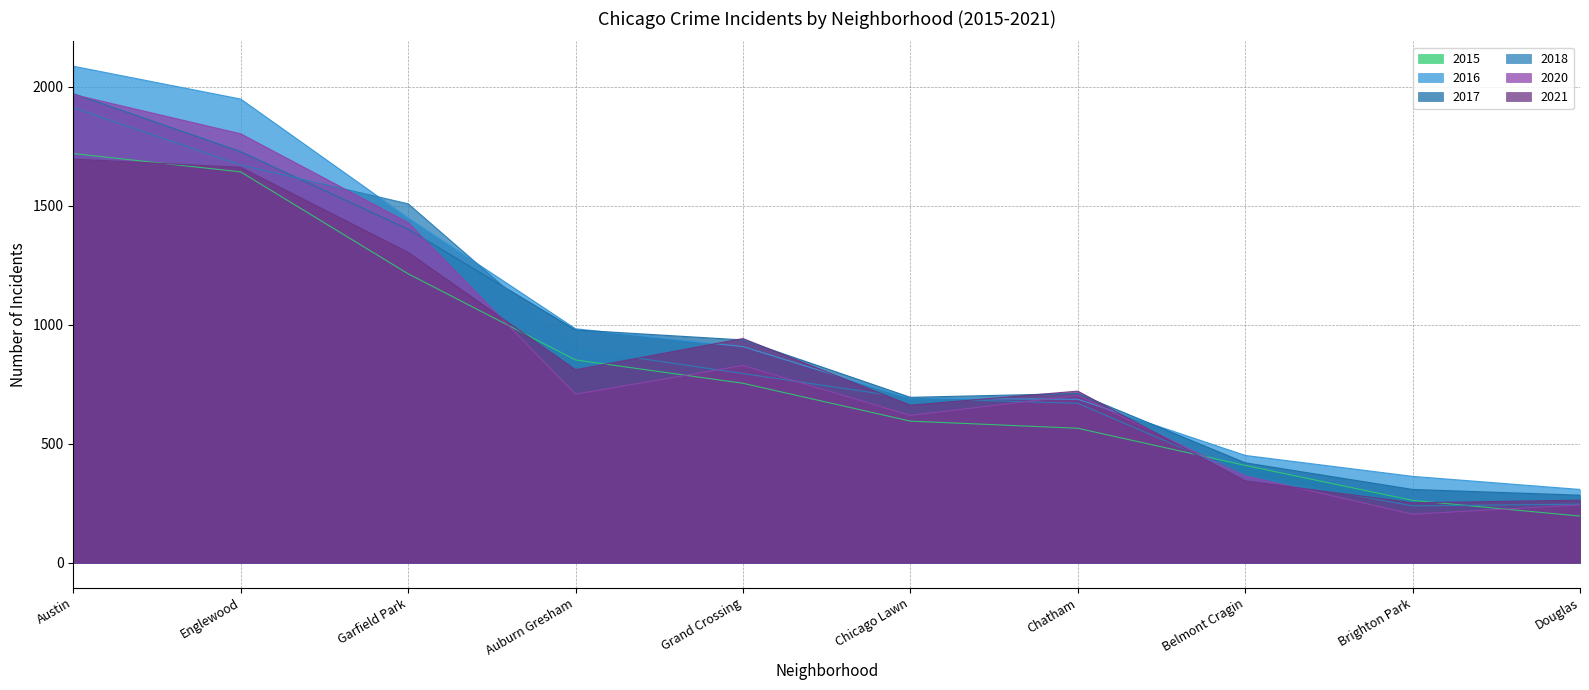

At which label does 2018 first exceed 795?

Austin